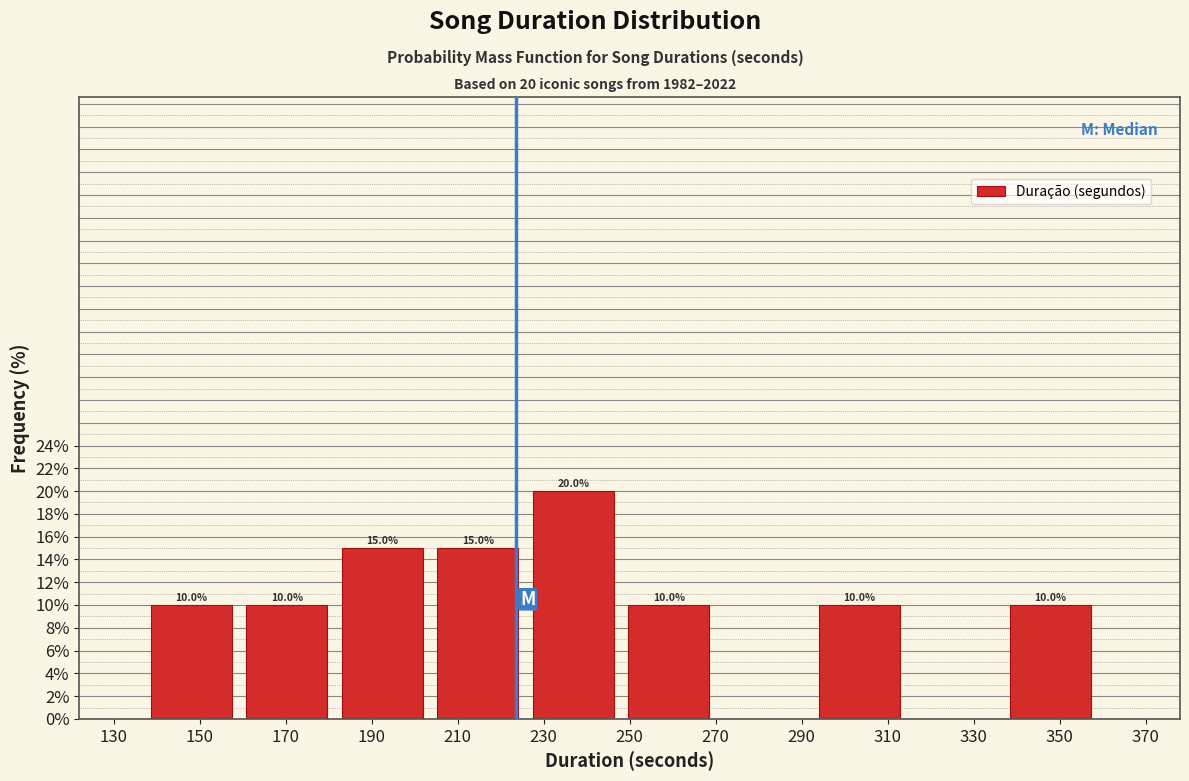

Over which range of the x-axis is the bar tallest?

225.8 to 248.0